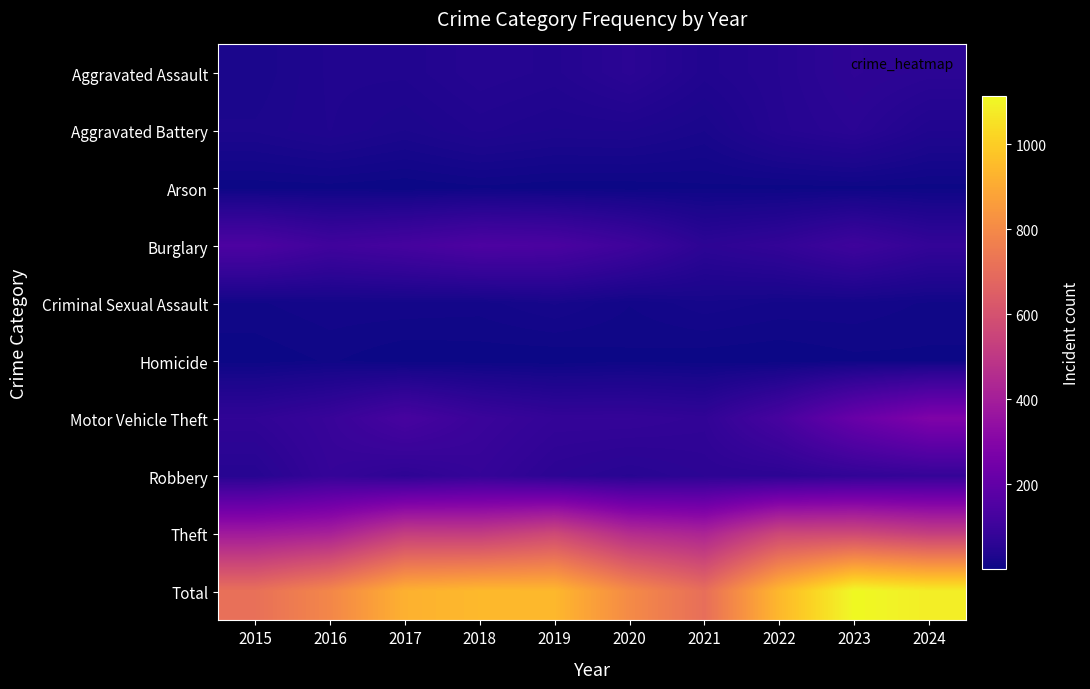

Rank the series by their maximum value, from highest to lowest.

Total, Theft, Motor Vehicle Theft, Burglary, Robbery, Aggravated Assault, Aggravated Battery, Criminal Sexual Assault, Homicide, Arson